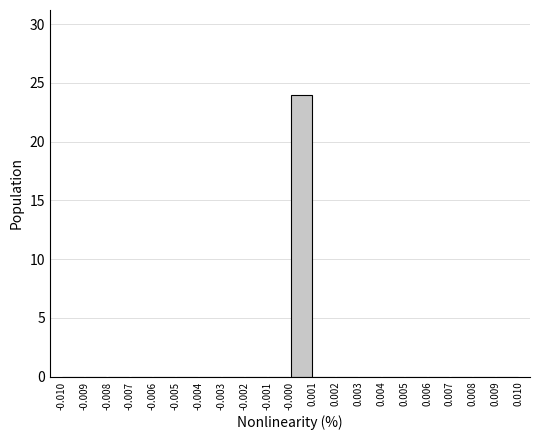

Reading left to right, list every bar in this chart as the range it spans on the x-axis followed by its height. The values are not printed on the chart, so give them approximately, as read against the axis.

-0.010 to -0.009: 0
-0.009 to -0.008: 0
-0.008 to -0.007: 0
-0.007 to -0.006: 0
-0.006 to -0.005: 0
-0.005 to -0.004: 0
-0.004 to -0.003: 0
-0.003 to -0.002: 0
-0.002 to -0.001: 0
-0.001 to -0.000: 0
-0.000 to 0.001: 24
0.001 to 0.002: 0
0.002 to 0.003: 0
0.003 to 0.004: 0
0.004 to 0.005: 0
0.005 to 0.006: 0
0.006 to 0.007: 0
0.007 to 0.008: 0
0.008 to 0.009: 0
0.009 to 0.010: 0